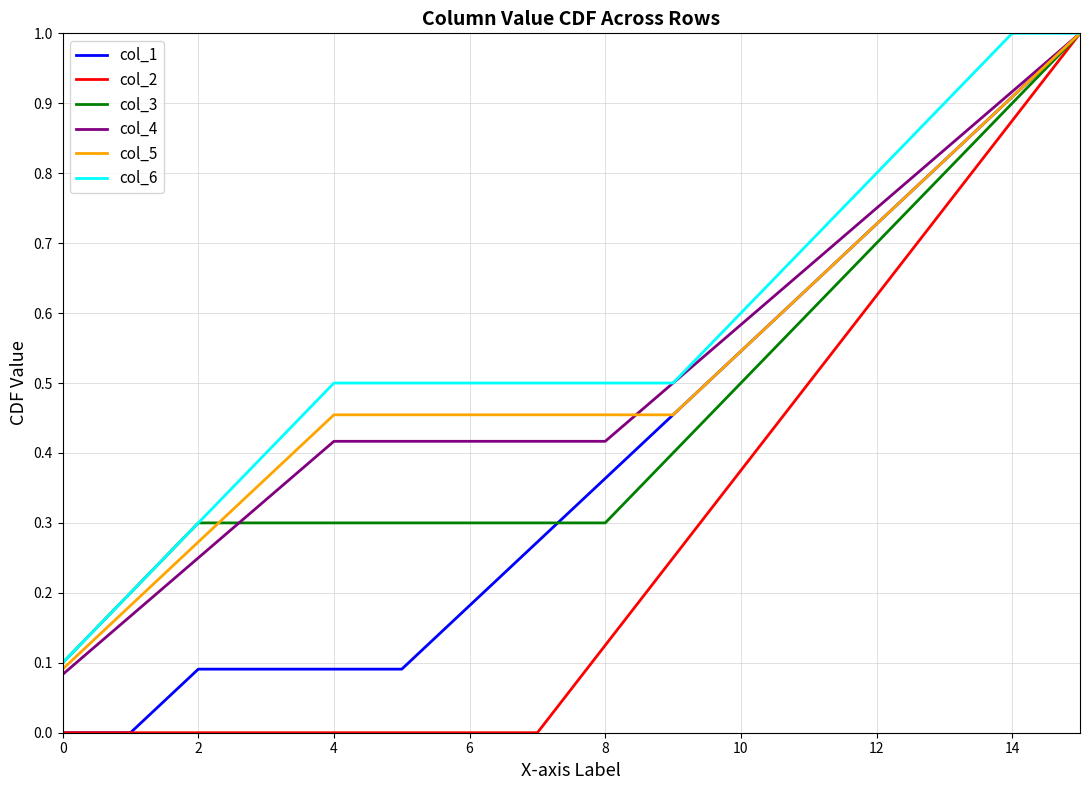

What is the maximum value shown in the chart?

1.0